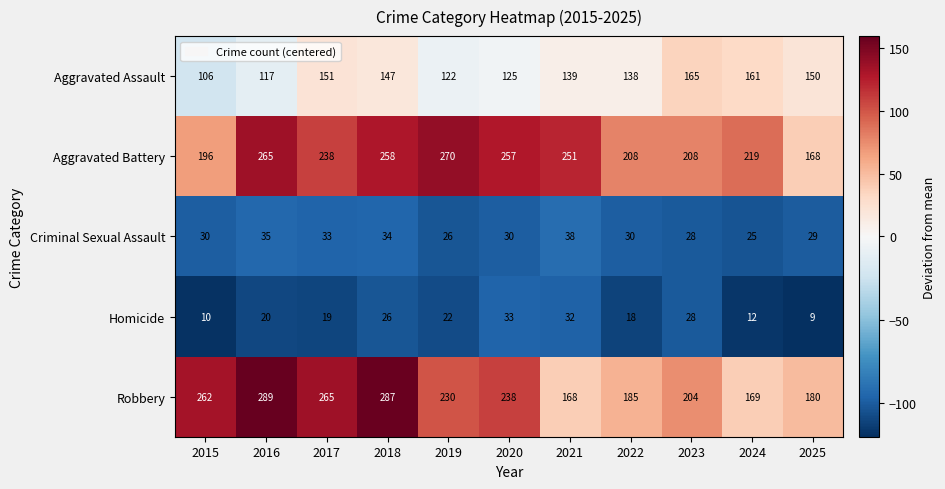

The value of Criminal Sexual Assault at 2017 is 7. True or false?

False